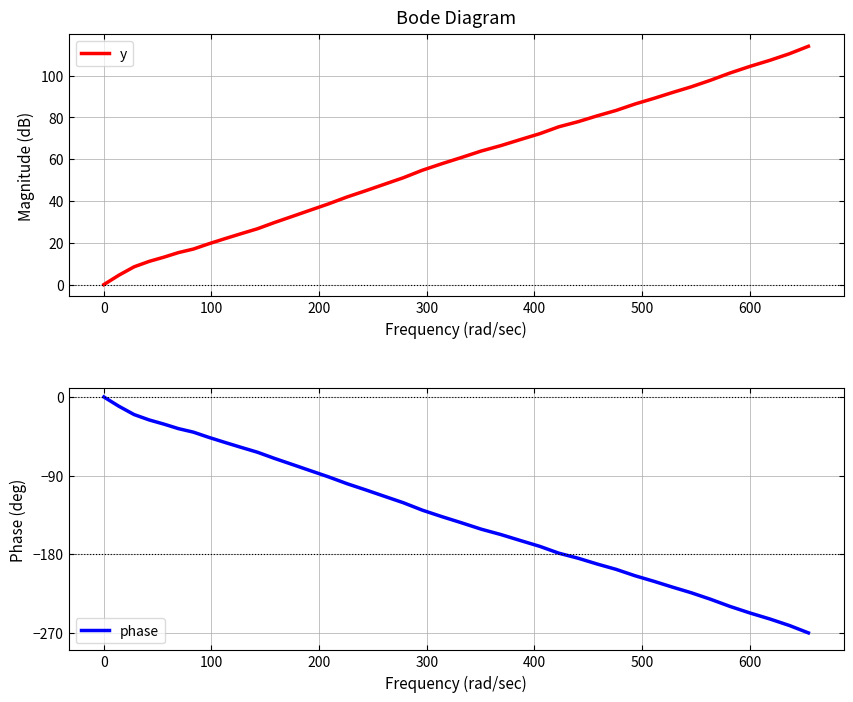

What is the lowest value of the phase series?

-270.0